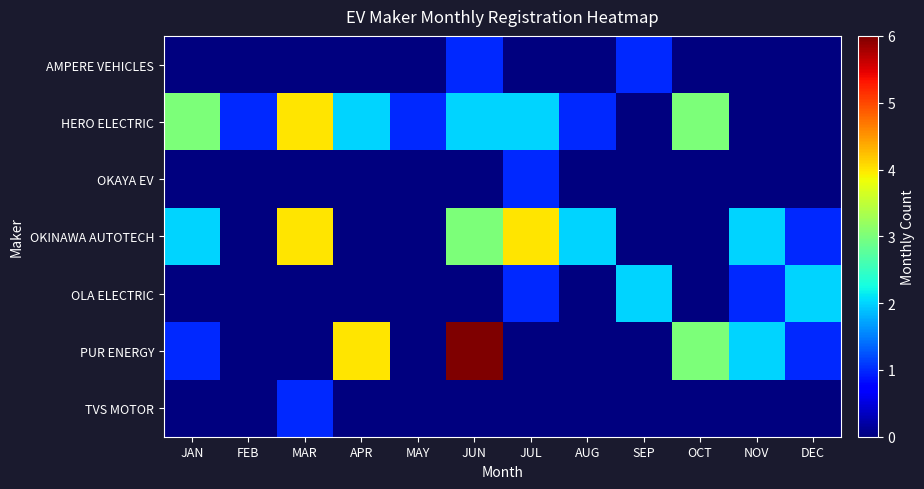

Between AUG and SEP, which series saw the biggest shift?

OKINAWA AUTOTECH